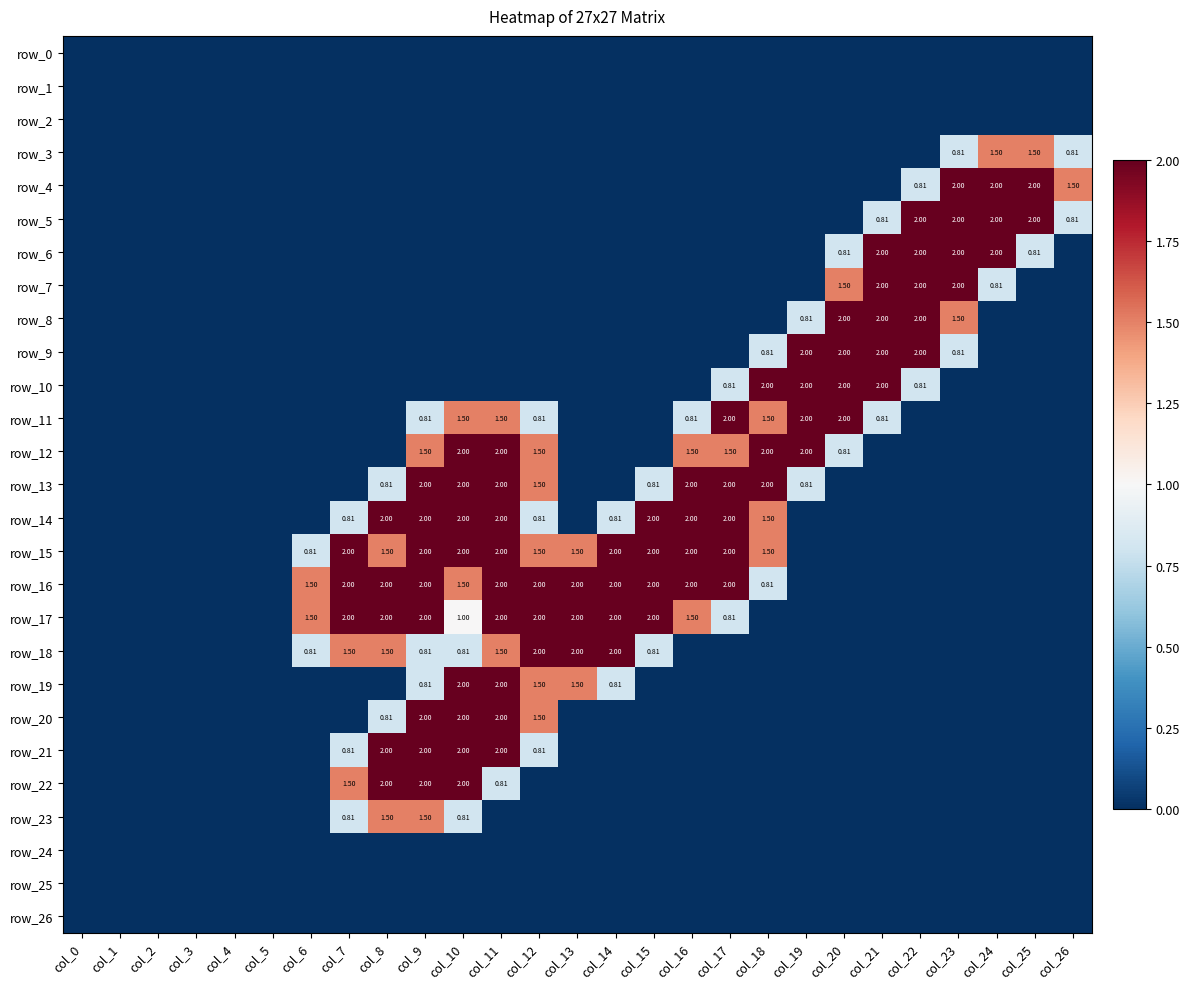

At how many categories does at least one series exceed 0?

21